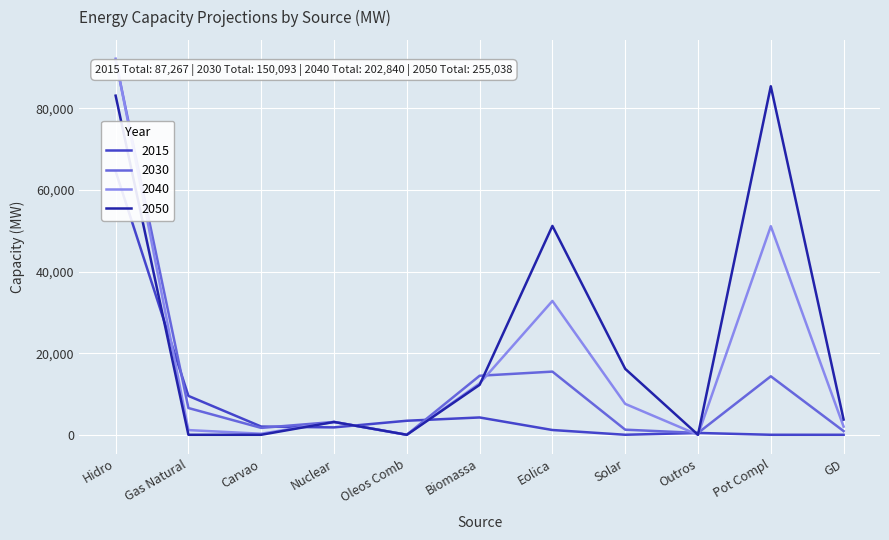

What are all the series names shown in the legend?

2015, 2030, 2040, 2050